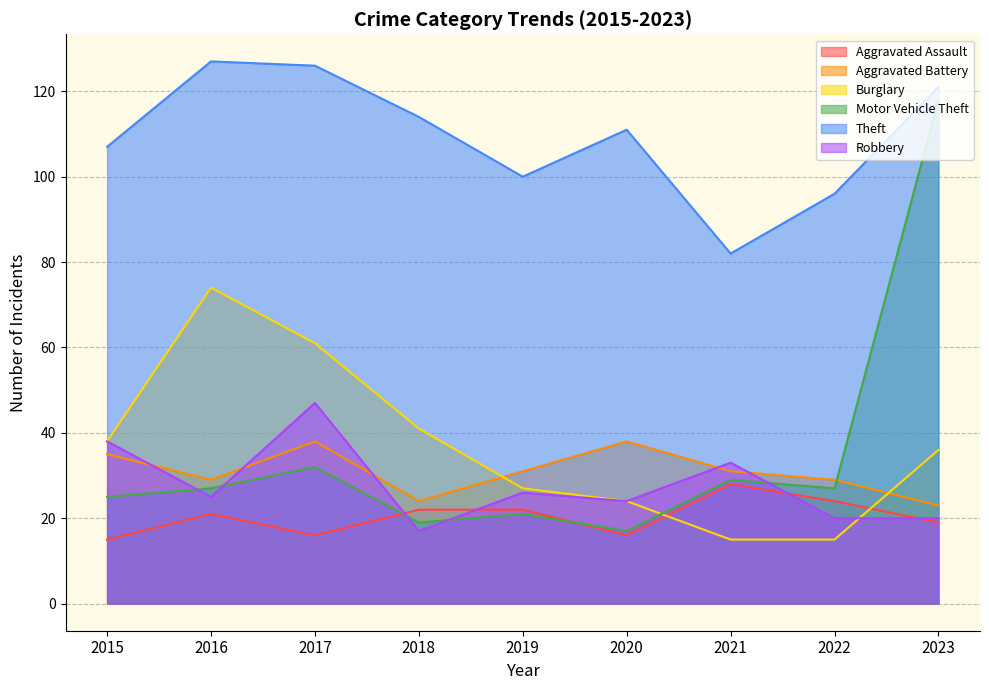

In Robbery, how many points are higher than both neighbors (excluding endpoints)?

3